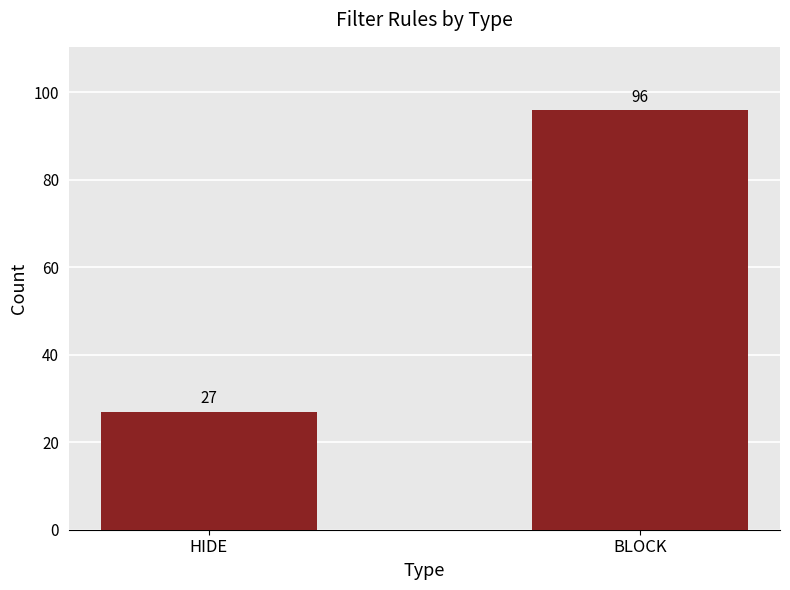

Is it true that the value at HIDE is 16?

False